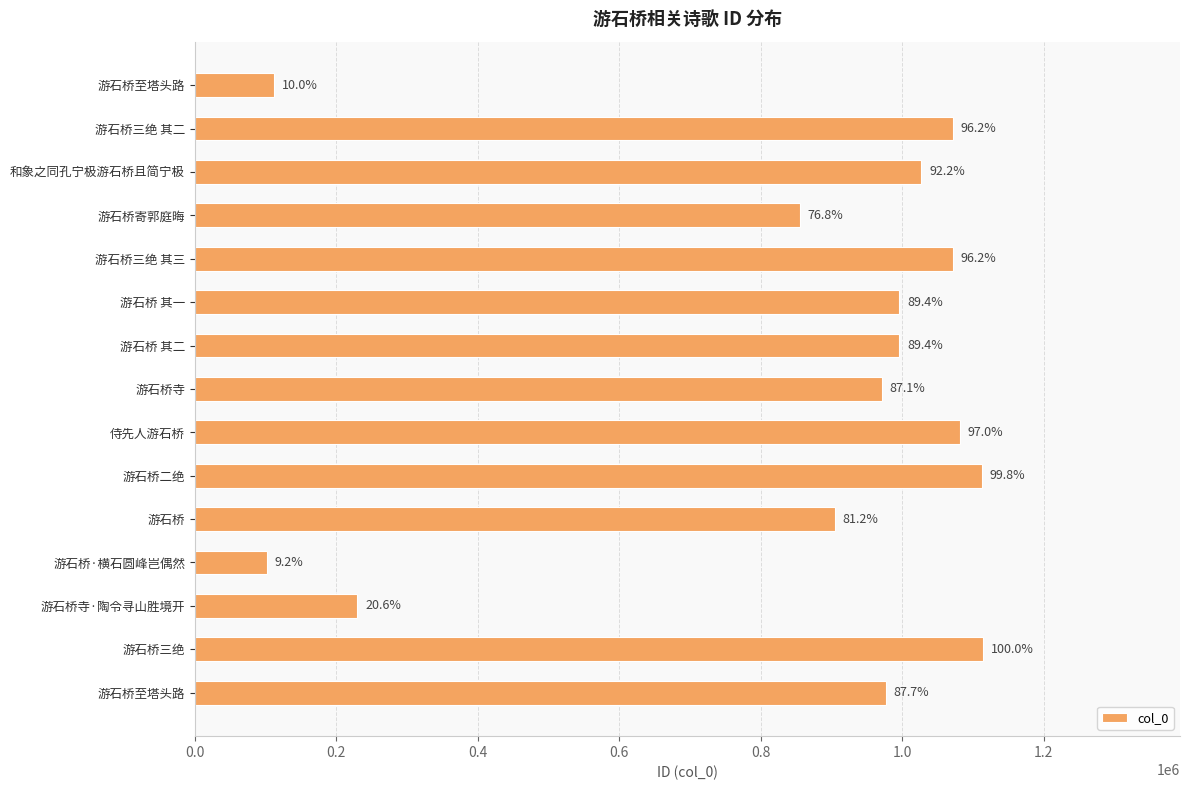

What is the difference between the maximum and minimum values?

1011719